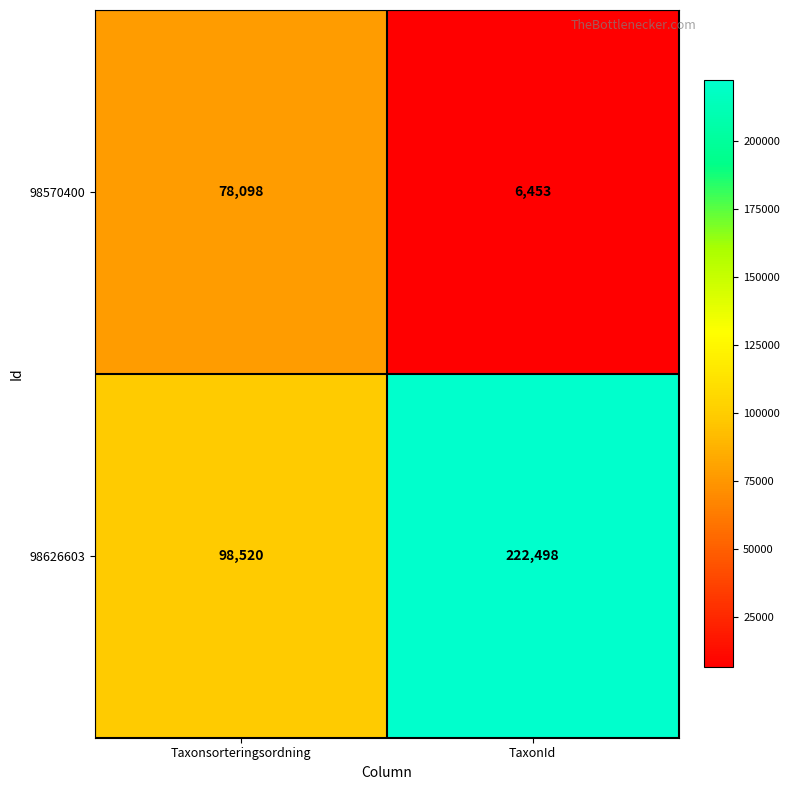

What is the minimum value shown in the chart?

6453